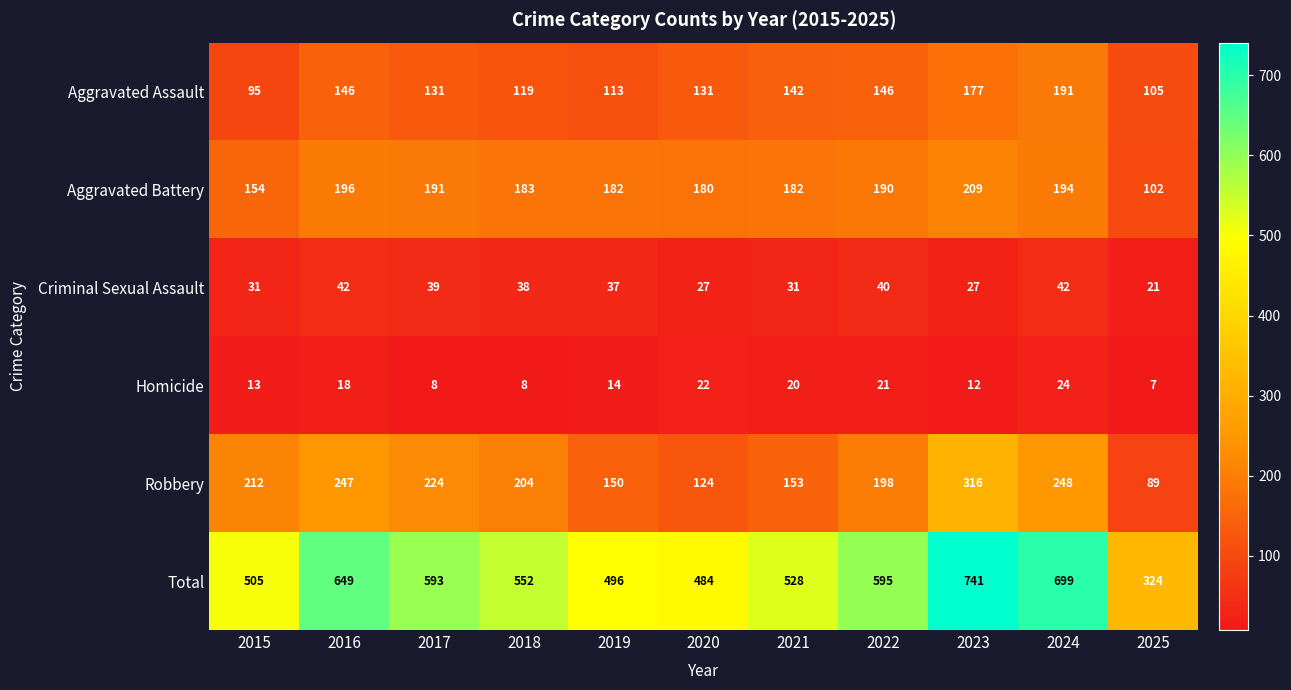

What is the spread (max minus min) of values at 2019?

482